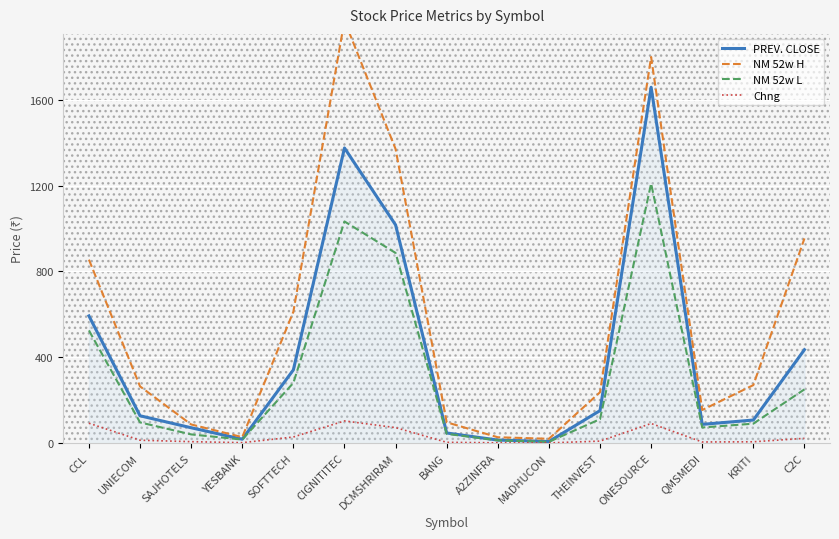

Where is the first local maximum for Chng?

CIGNITITEC